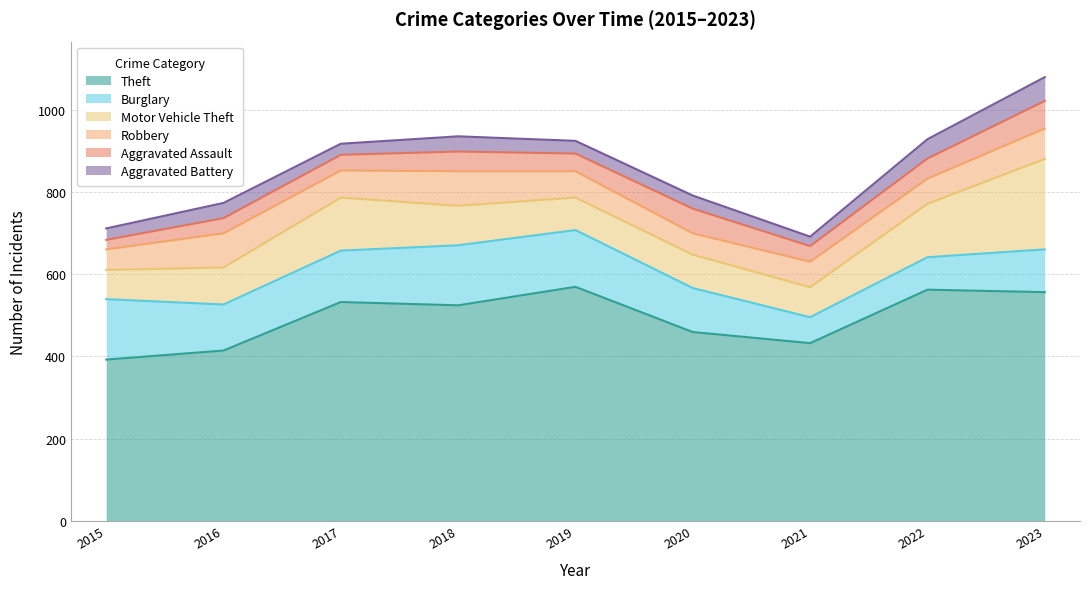

True or false: Theft has a value of 556 at 2023.

True